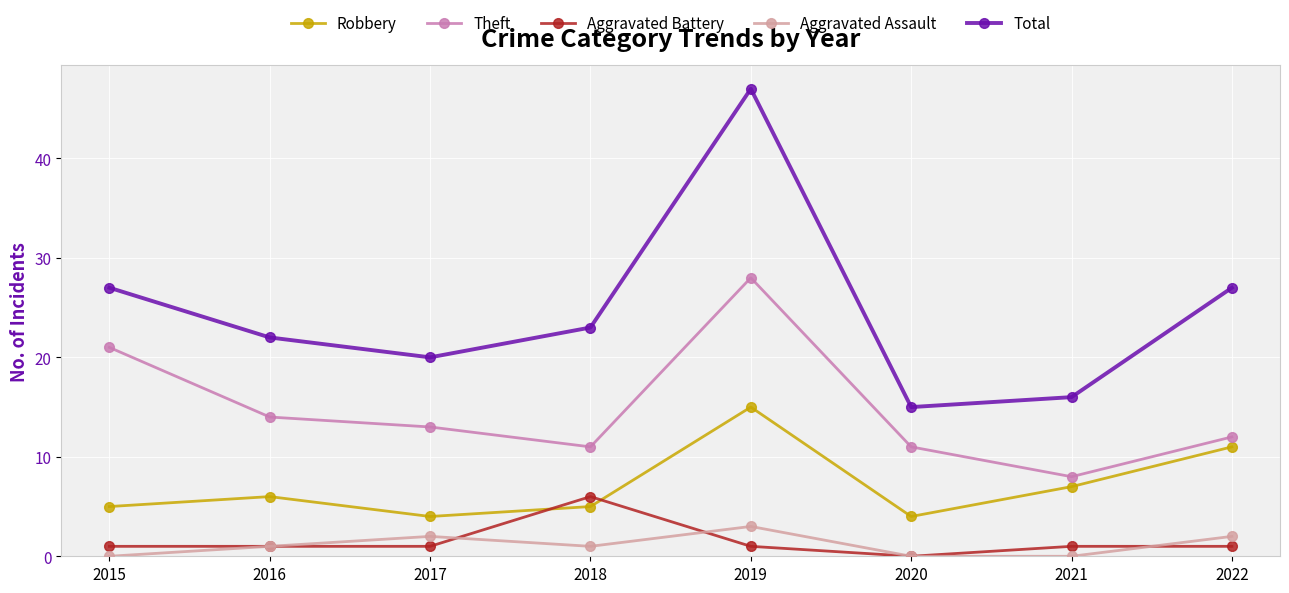

What is the difference between the Aggravated Battery values at 2021 and 2018?

5